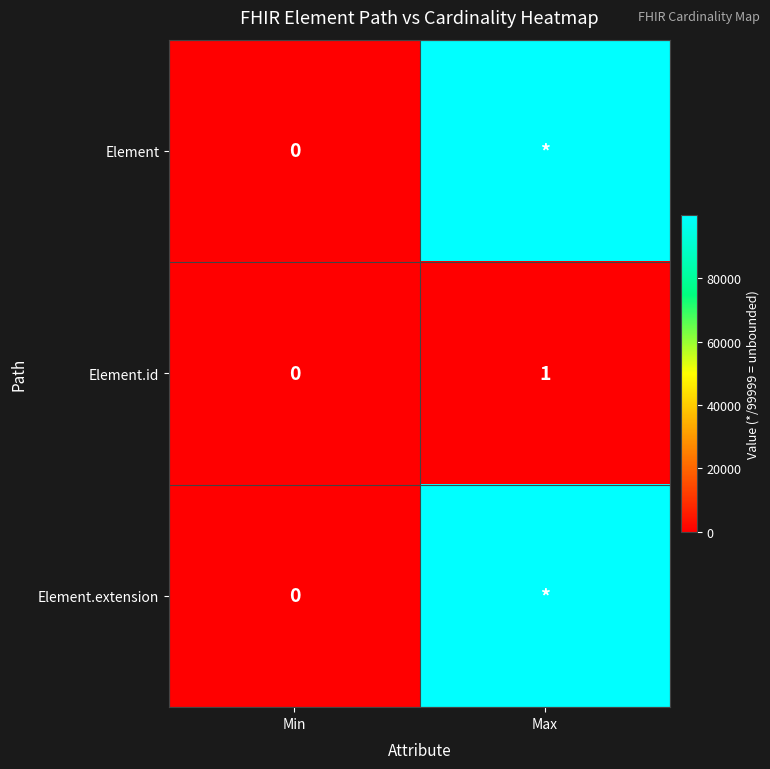

The Element.id series shows 0 at Min. True or false?

True